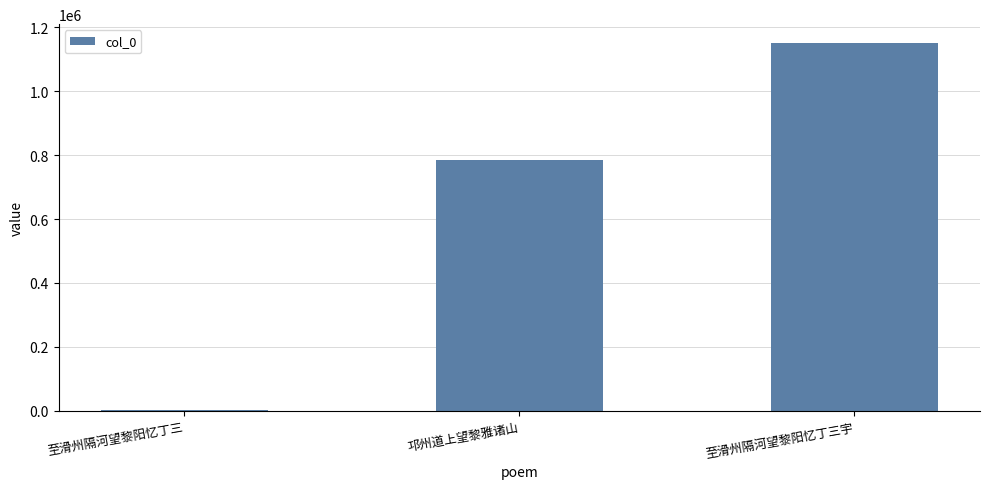

How many values are between 2819 and 1151932?

3